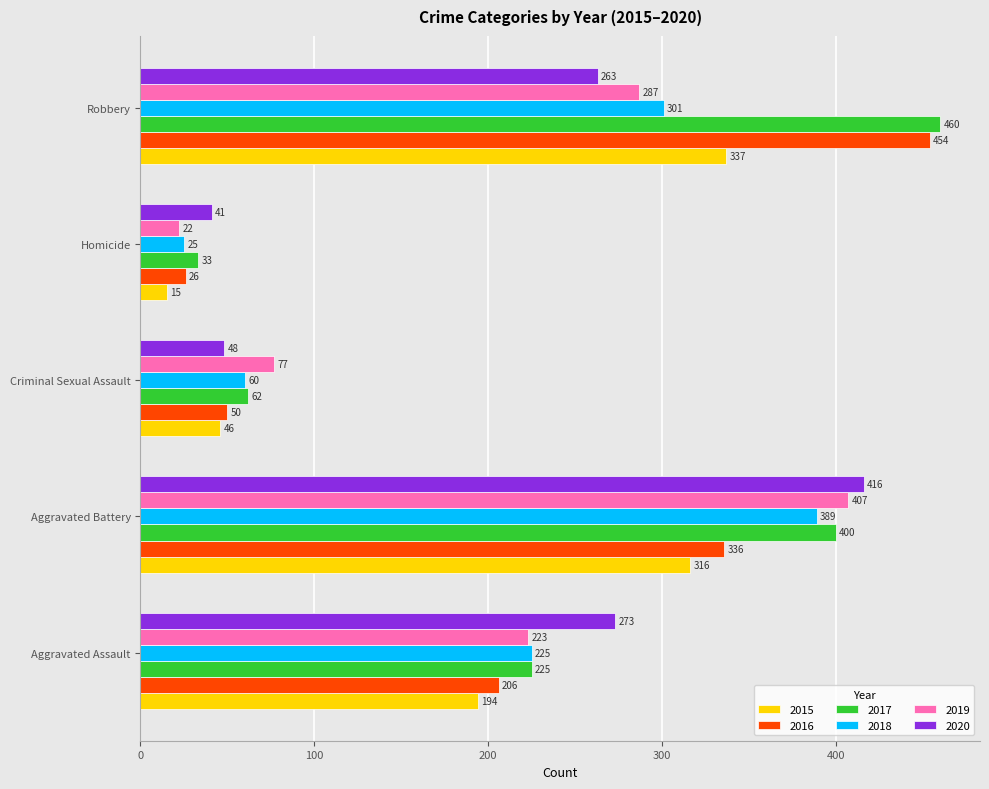

Which series has the largest range (max minus min)?

2016